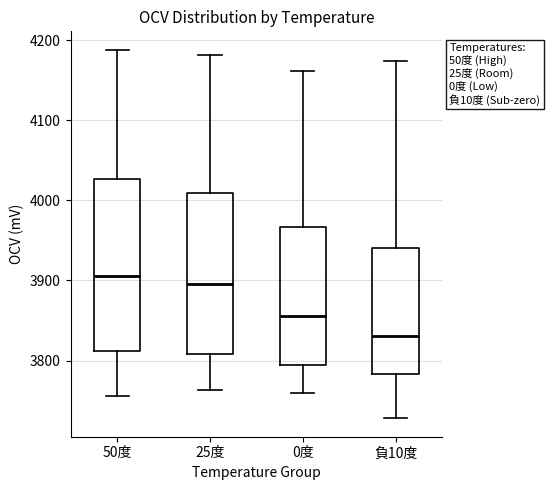

Reading left to right, read every box against the y-axis: the position of its median line, the range the box covers, and the ends of its whiskers. The values are not printed on the chart, so give them approximately, as read against the axis.

50度: median 3910, box 3810 to 4030, whiskers 3760 to 4190
25度: median 3900, box 3810 to 4010, whiskers 3760 to 4180
0度: median 3860, box 3800 to 3970, whiskers 3760 to 4160
負10度: median 3830, box 3780 to 3940, whiskers 3730 to 4170